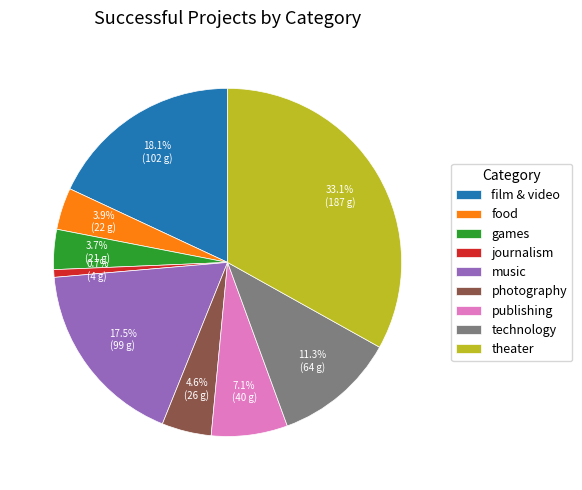

The theater slice represents 33% of the pie. True or false?

True